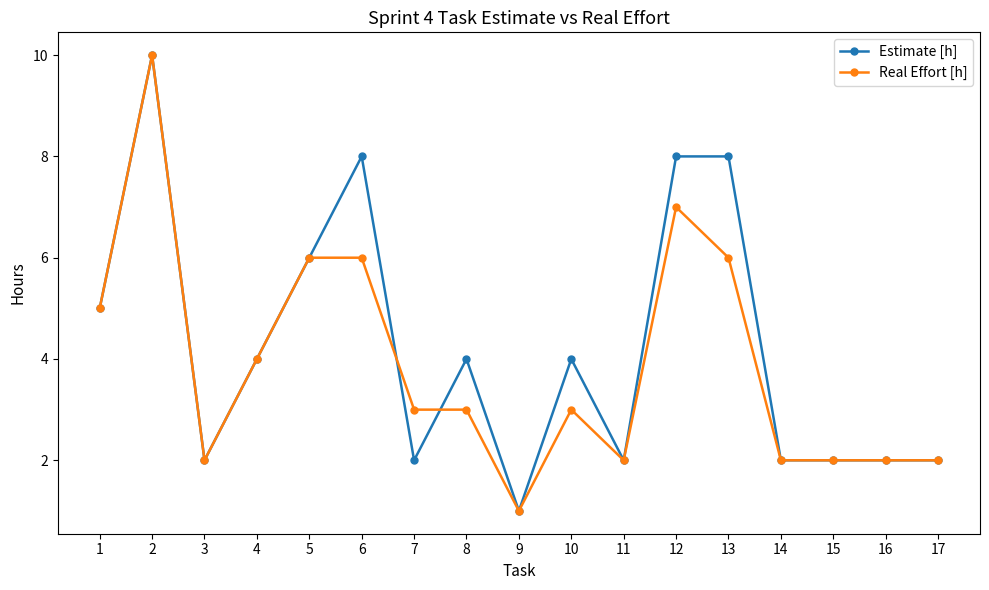

True or false: Estimate [h] has more than 0 interior local peaks.

True